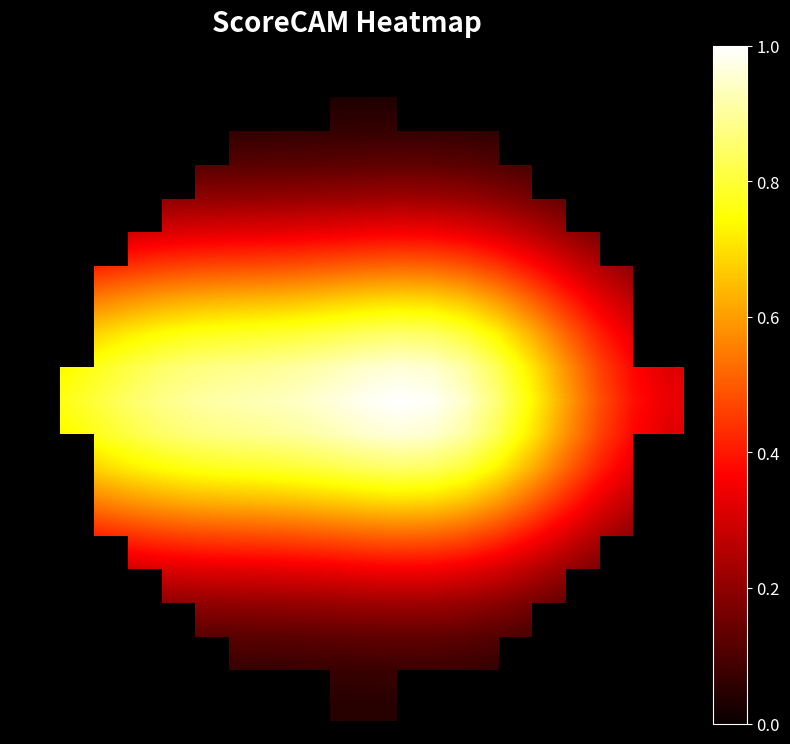

Count the number of data series in this chart.

20